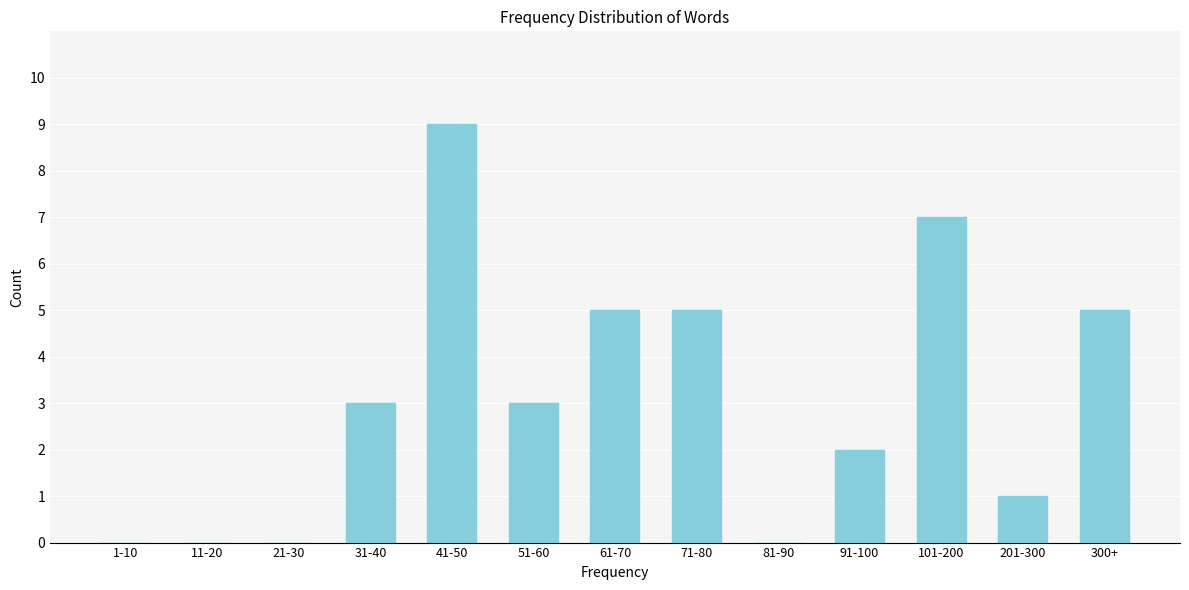

Reading right to left, transcribe all the data shown in this chart.

300+=5	201-300=1	101-200=7	91-100=2	81-90=0	71-80=5	61-70=5	51-60=3	41-50=9	31-40=3	21-30=0	11-20=0	1-10=0